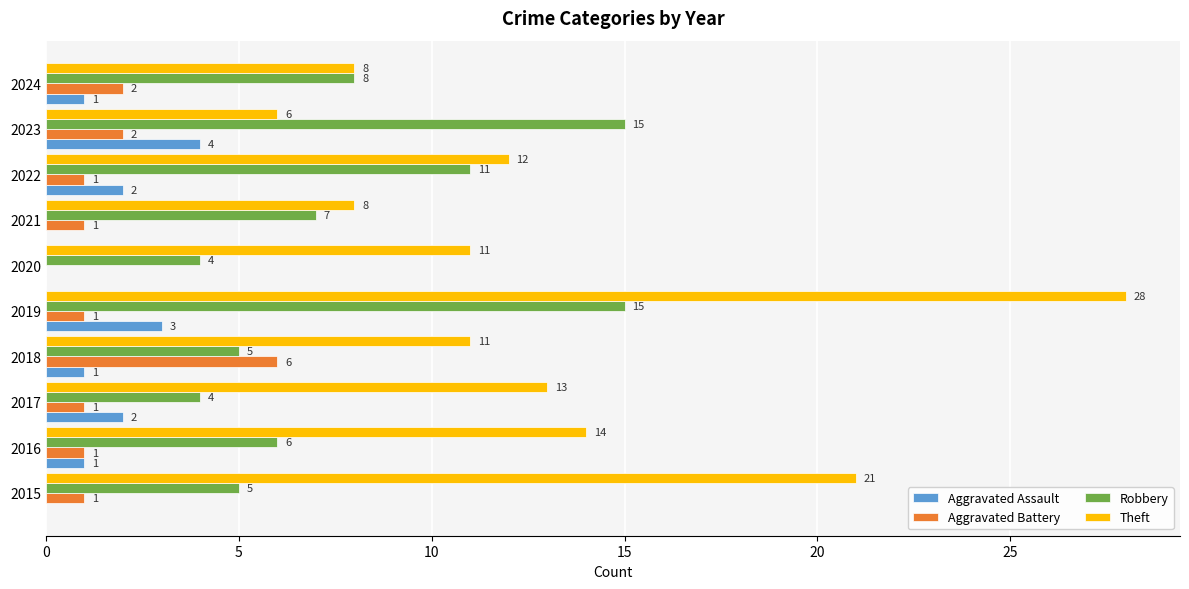

Which category has the highest value in the Aggravated Assault series?

2023